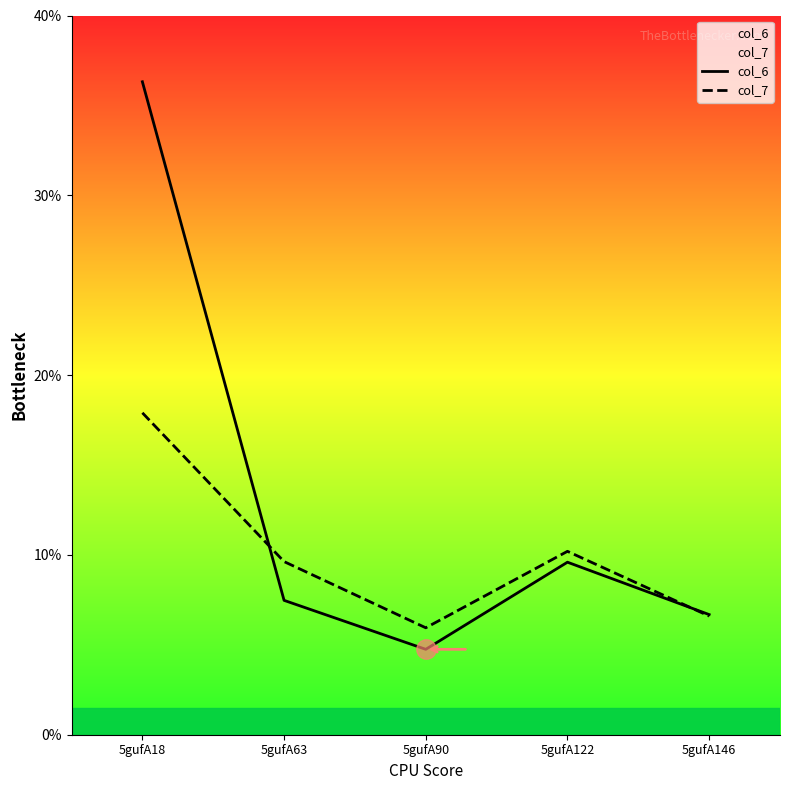

What is the approximate value of col_7 at 5gufA63?

9.6